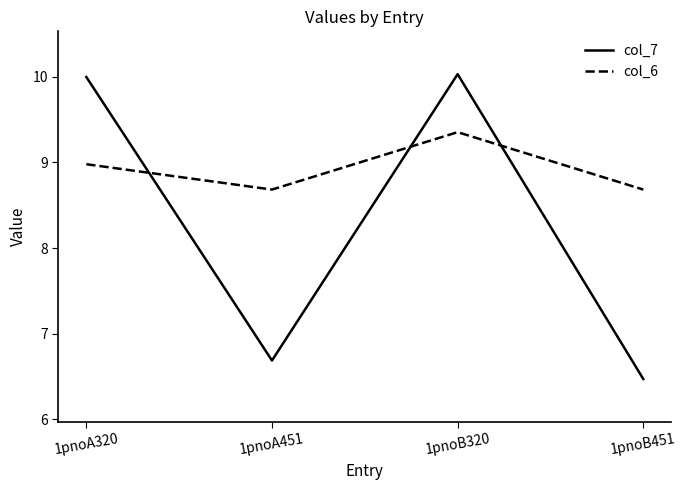

At which category is the sum across all series the highest?

1pnoB320